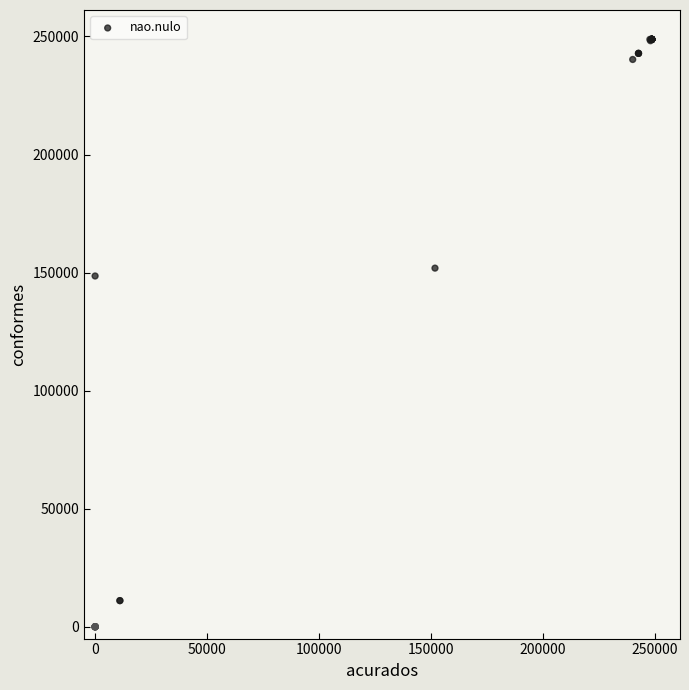

What Y value in the scatter plot is closest to 124385?

148563